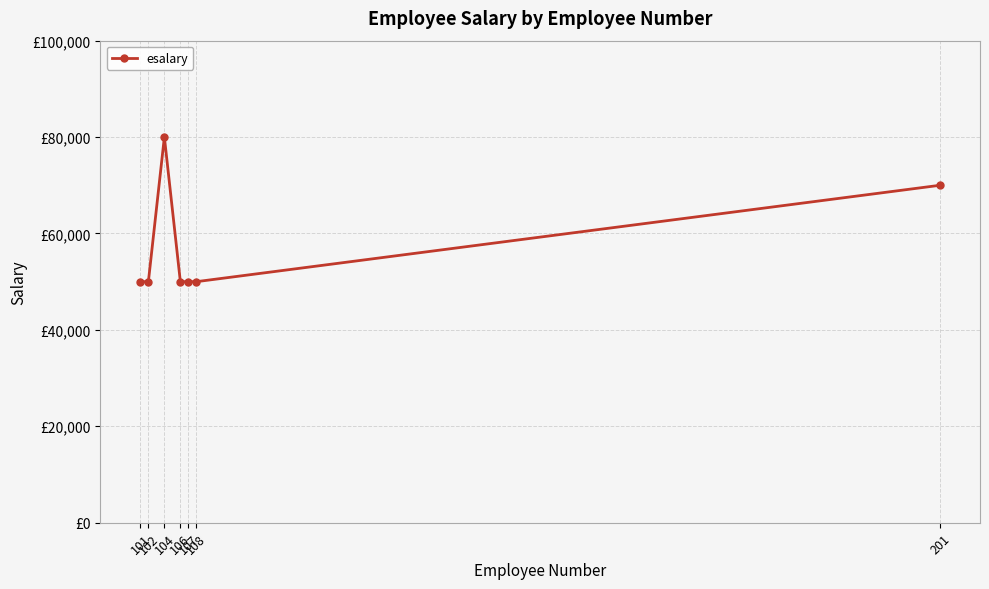

Rank the categories by value from lowest to highest.

101, 102, 106, 107, 108, 201, 104